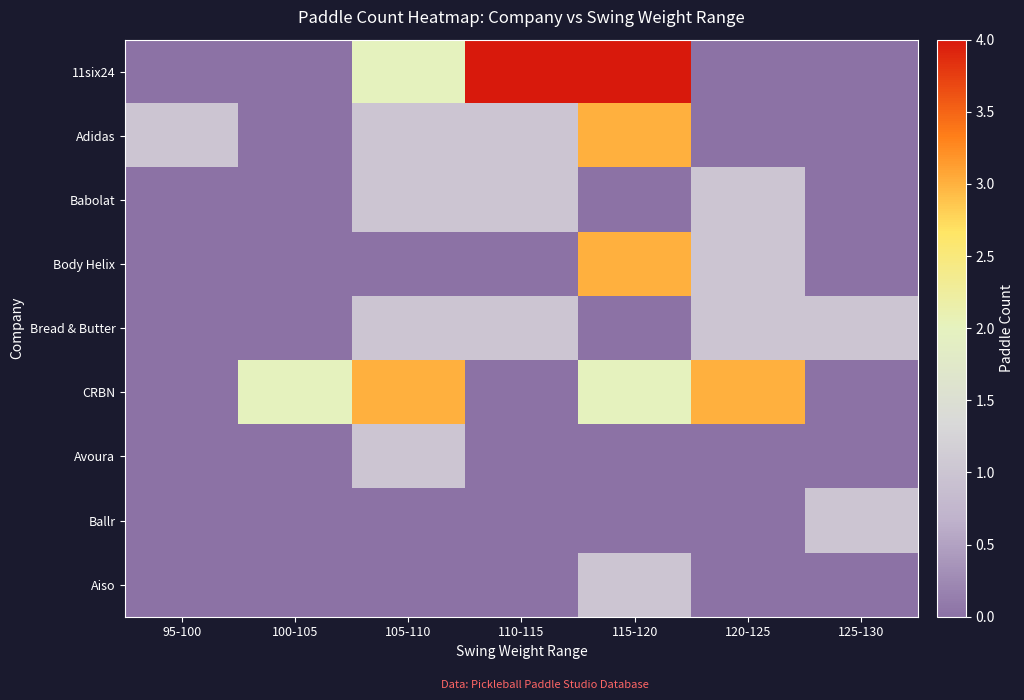

What is the total value across all series at 125-130?

2